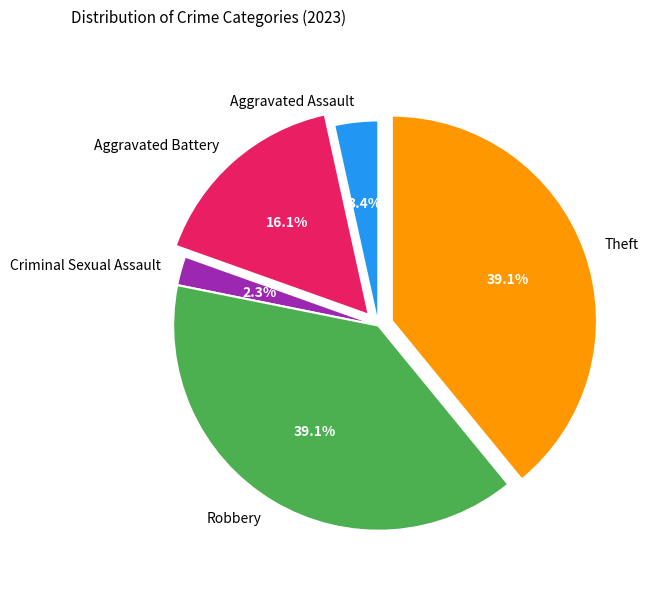

Which slice is the smallest?

Criminal Sexual Assault